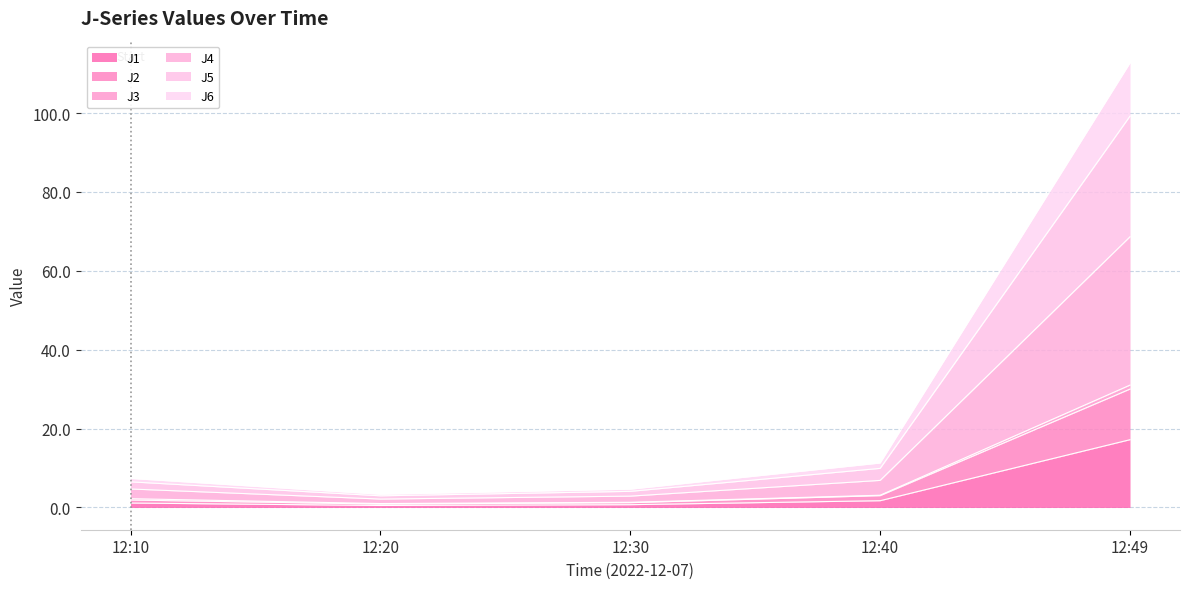

At which category is the sum across all series the highest?

12:49